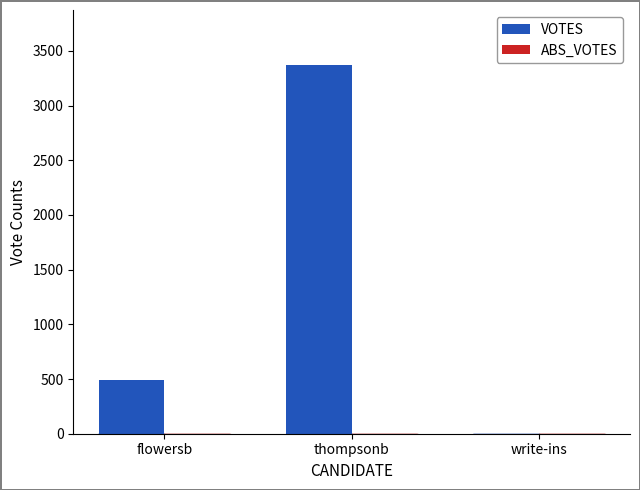

Reading left to right, list all the values displayed in this chart.

flowersb=494	thompsonb=3368	write-ins=1